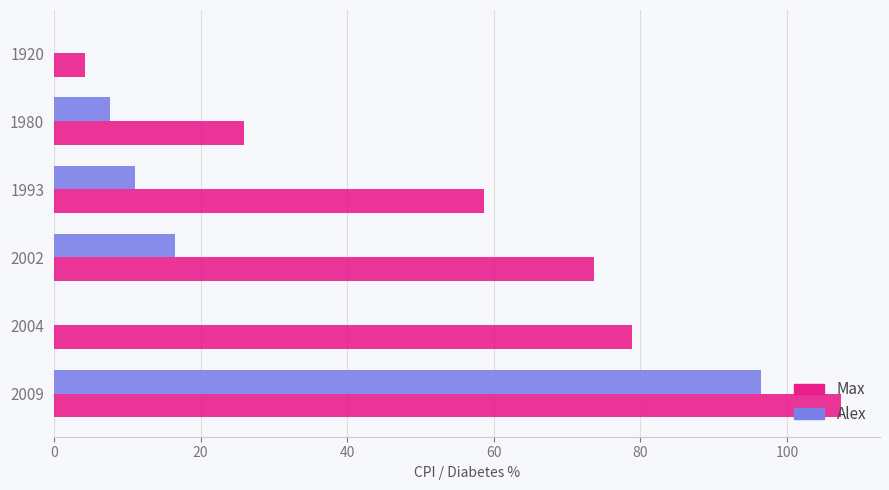

What are all the series names shown in the legend?

Max, Alex